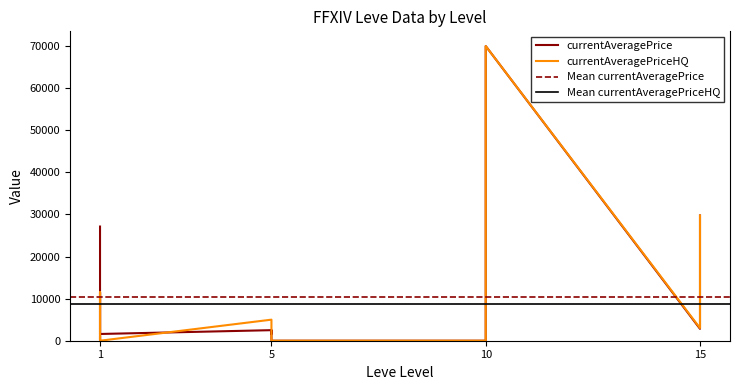

Which category has the lowest value in the currentAveragePrice series?

5